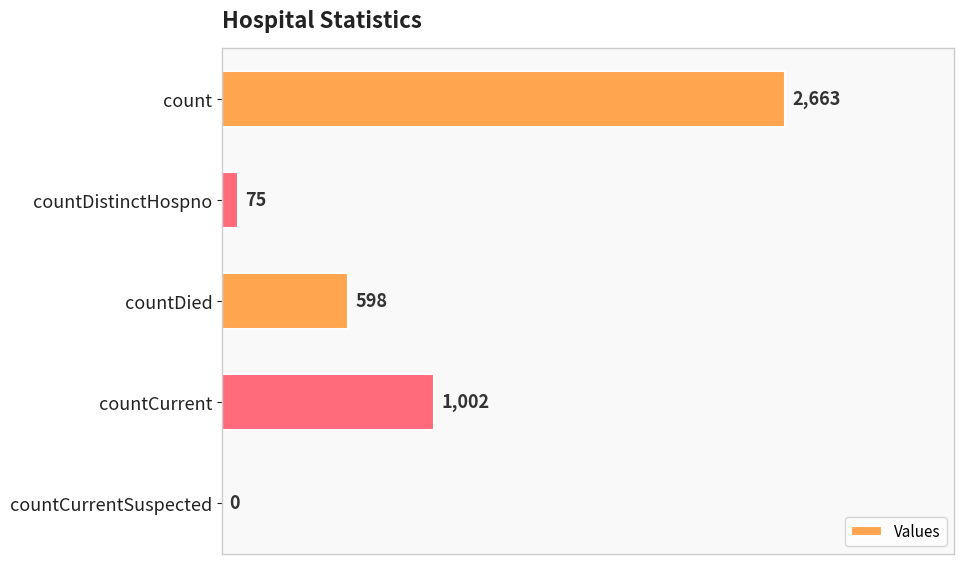

True or false: the data shows 667 at countCurrent.

False